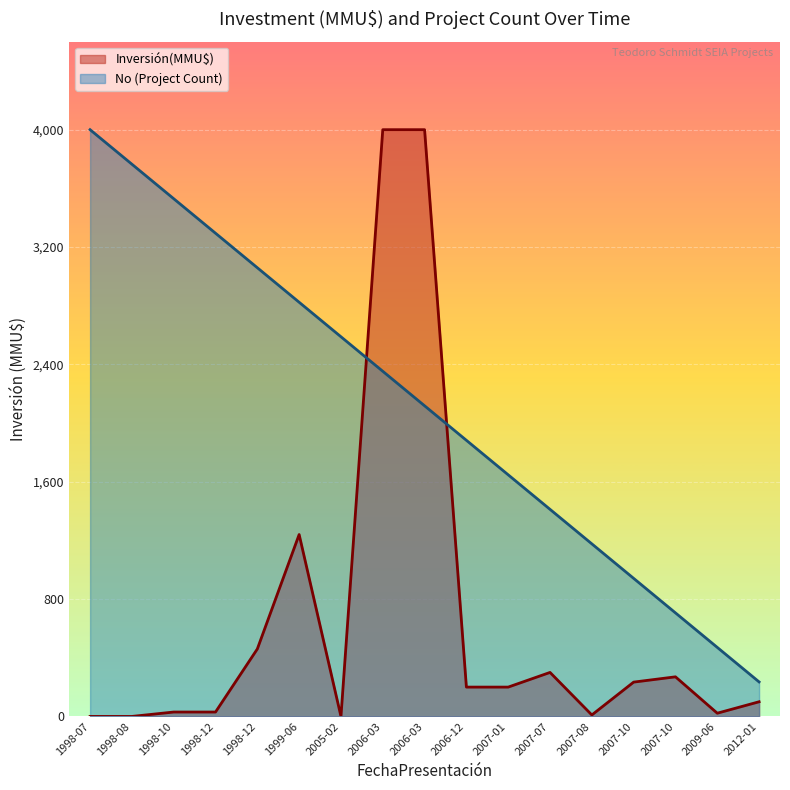

Which series ends up on top after the final intersection of No and Inversión(MMU$)?

No